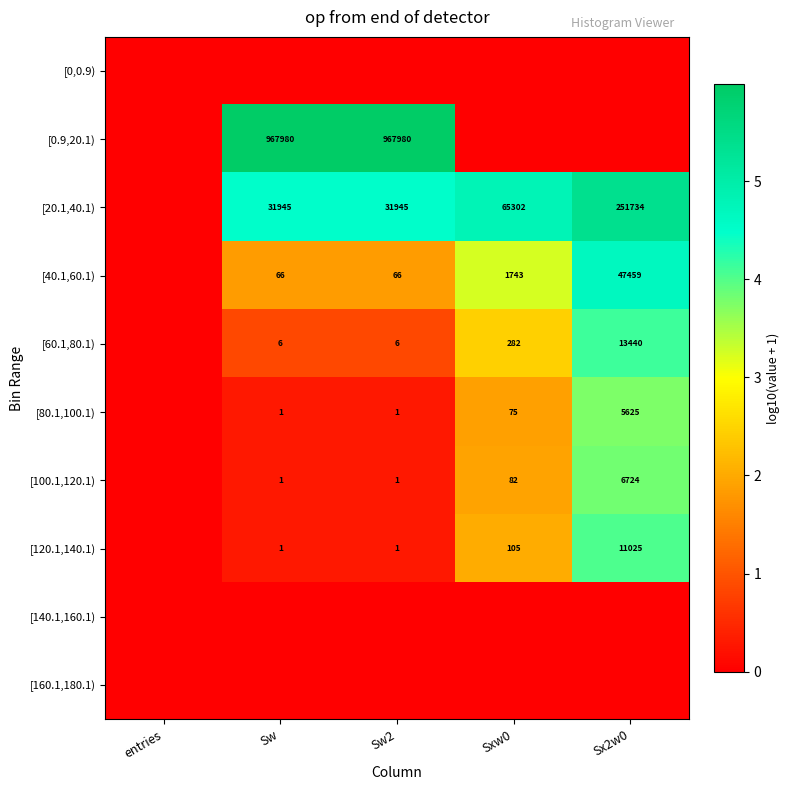

What is the sum of the [20.1,40.1) values at Sw and Sxw0?

97247